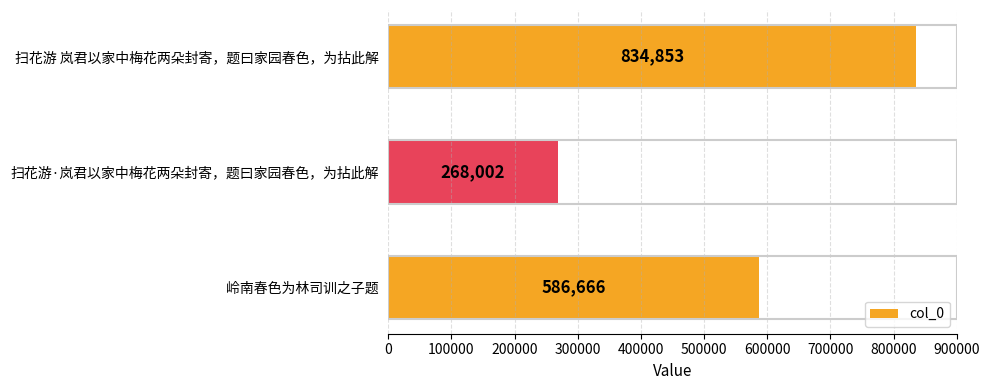

Reading top to bottom, what are all the values shown in this chart?

834853	268002	586666